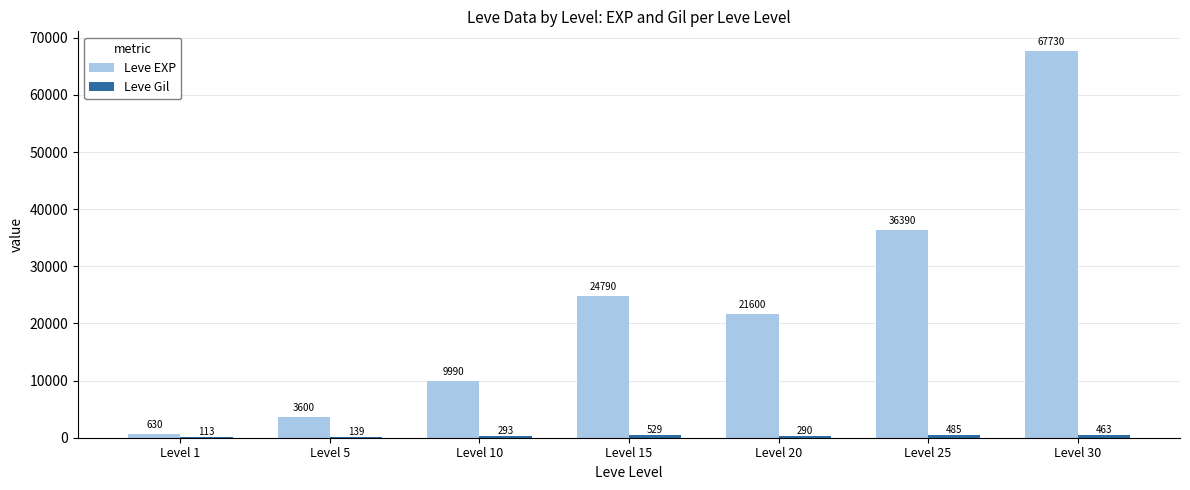

Which label corresponds to the largest value in the chart?

Level 30